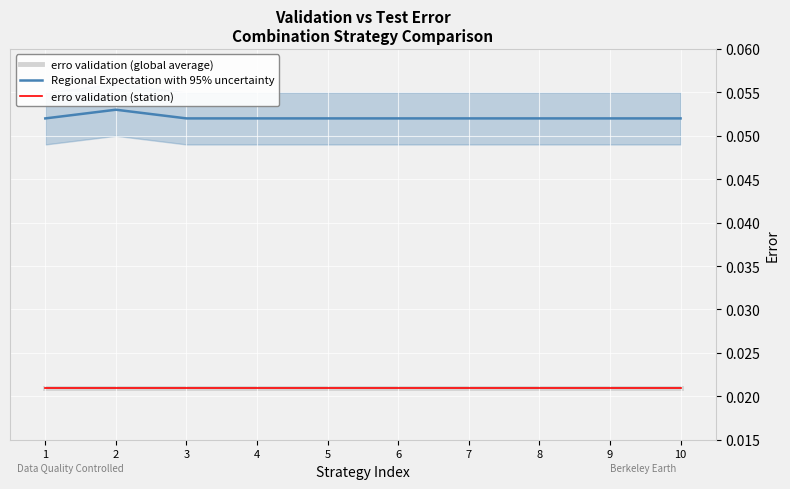

At which label is erro validation (station) closest to 0?

1